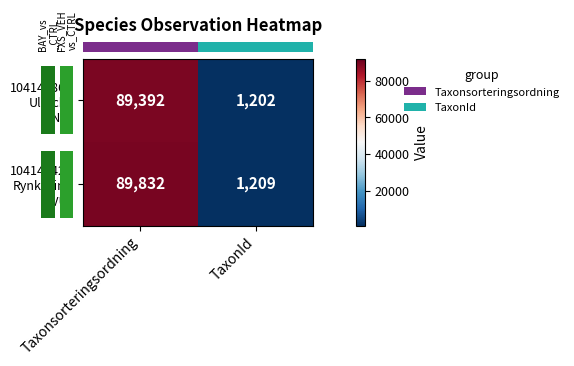

At which category is the sum across all series the highest?

Taxonsorteringsordning